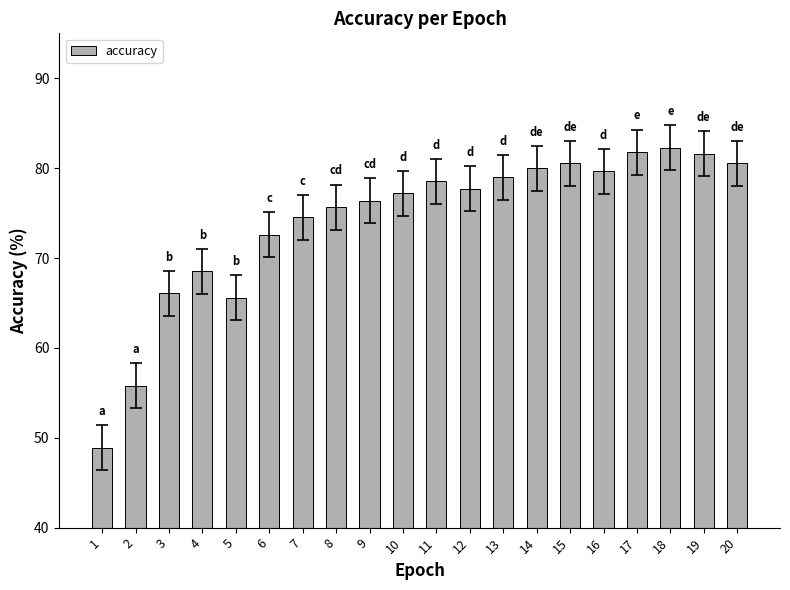

What is the value of the 19th bar from the left?

81.6